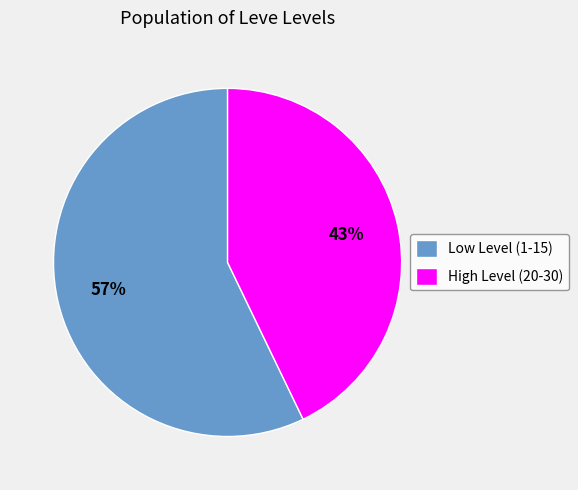

How many slices are in this pie chart?

2